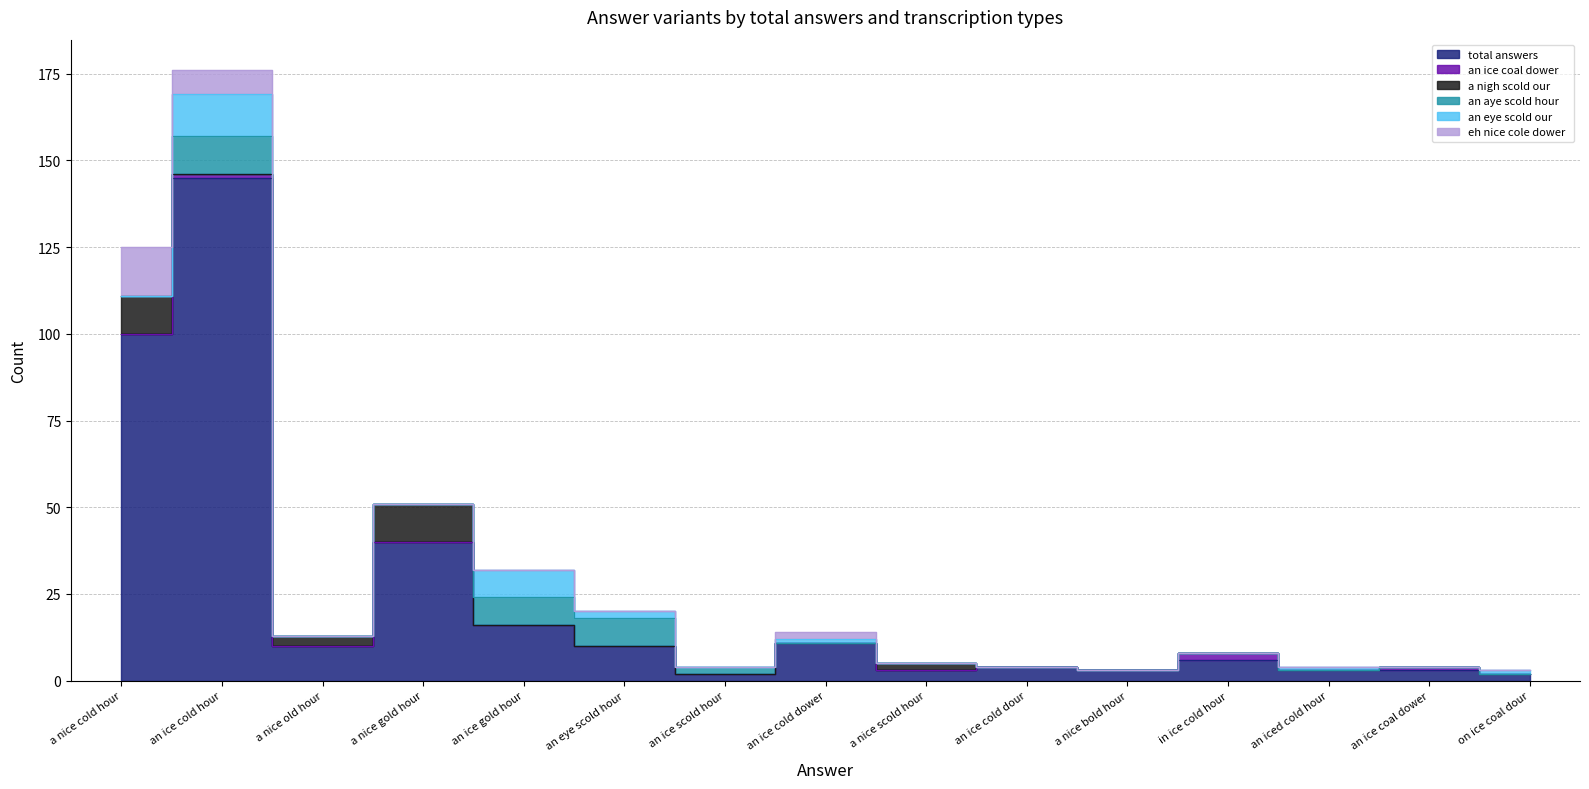

What position from the left is a nice bold hour?

11